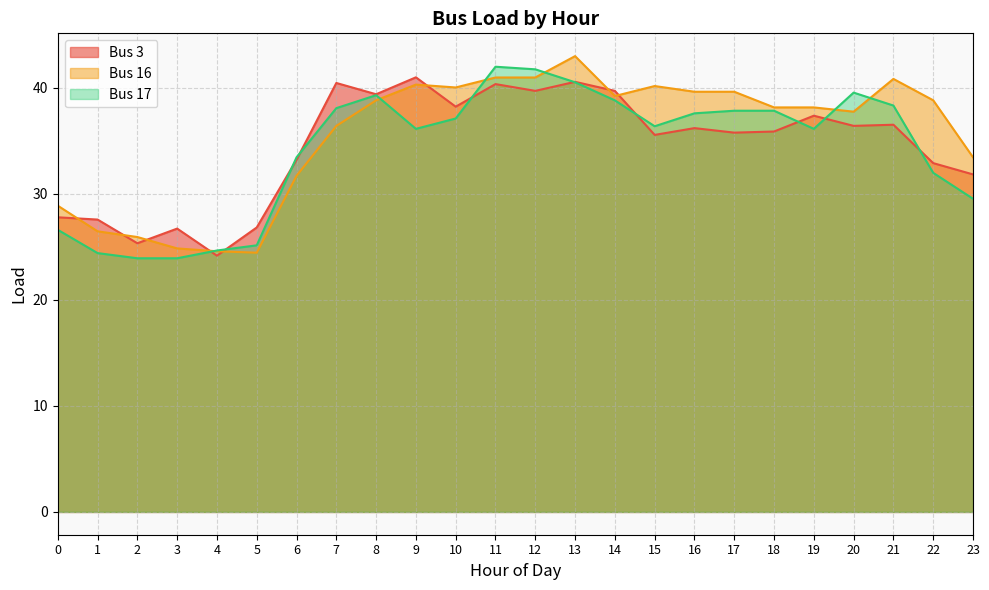

At how many categories does at least one series exceed 29?

18